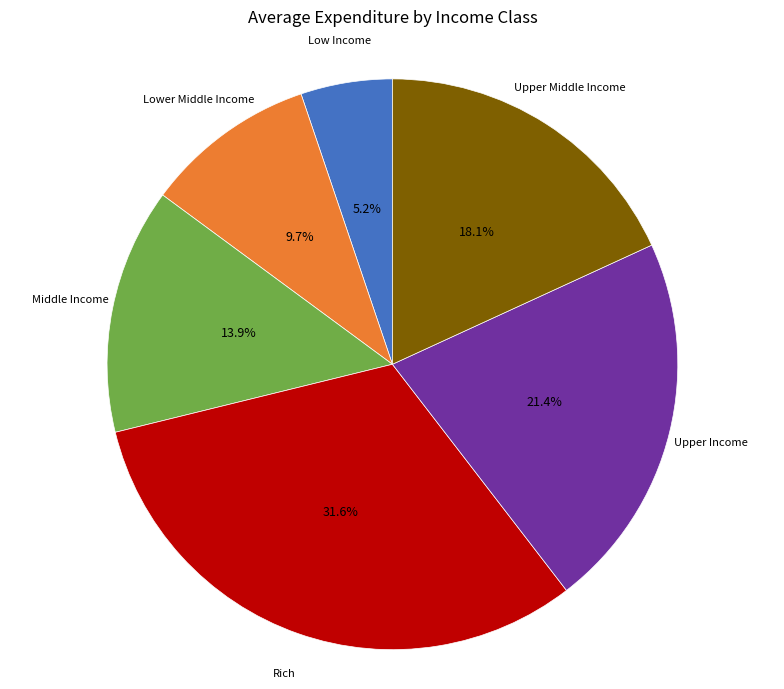

Is there a majority slice in this chart?

No